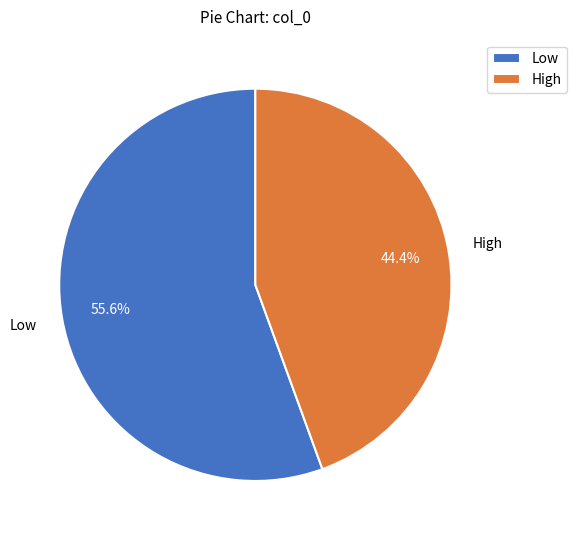

Between Low and High, which is larger?

Low